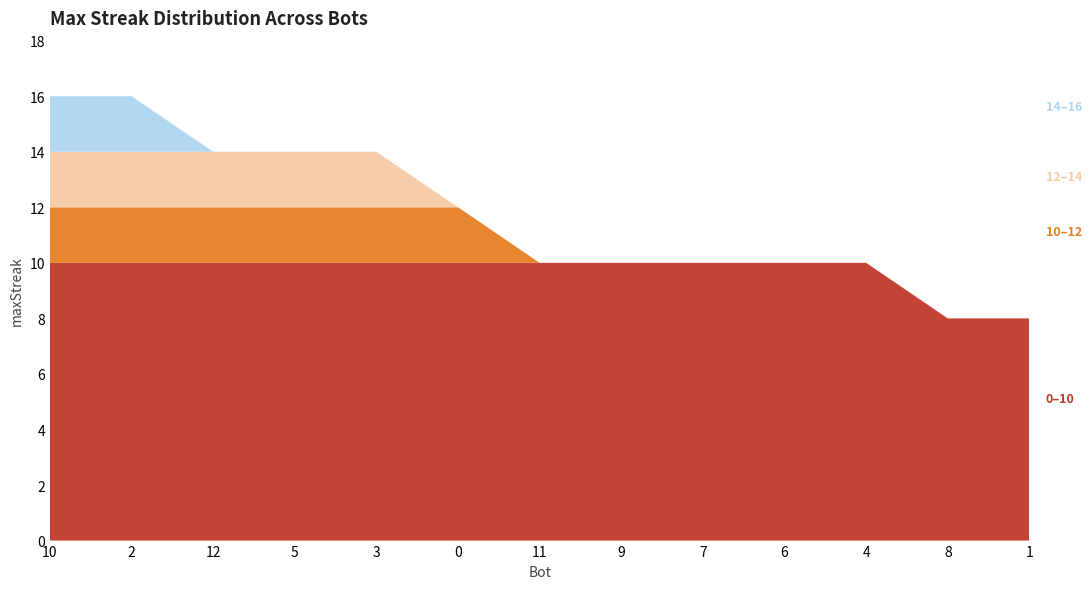

Reading left to right, what are all the values shown in this chart?

16	16	14	14	14	12	10	10	10	10	10	8	8